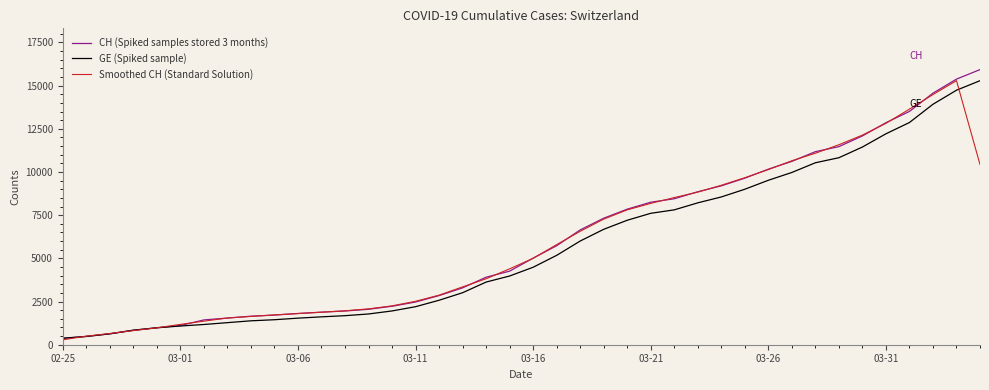

Which series has the widest spread of values?

CH (Spiked samples stored 3 months)